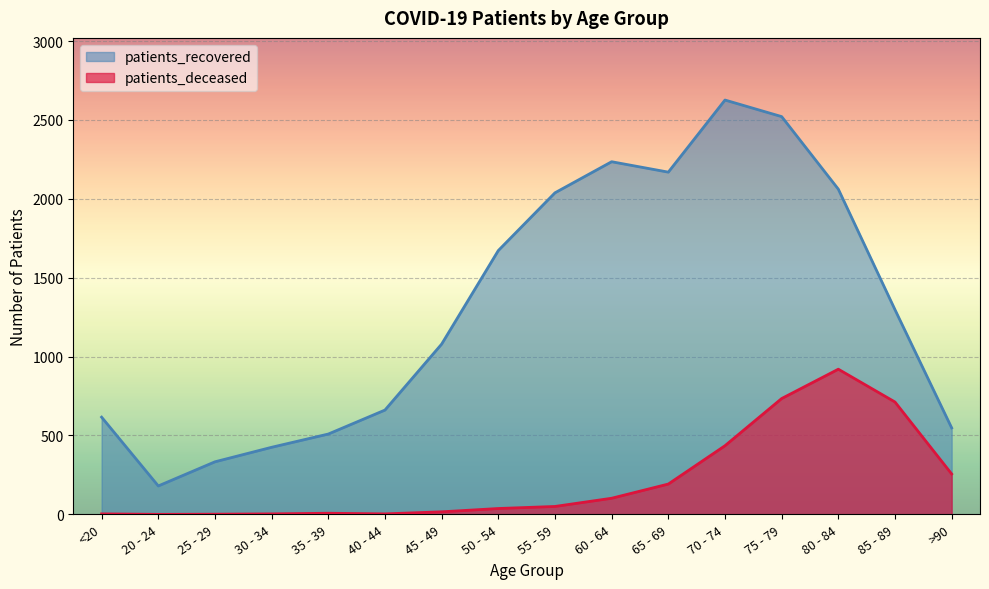

What is the value of the patients_deceased point at the 5th from the left?

7